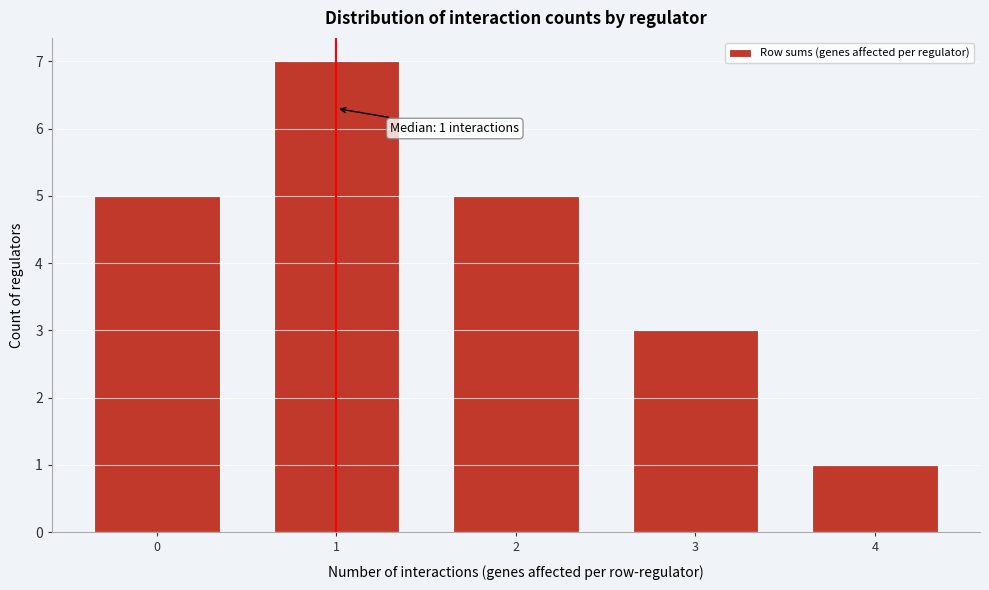

Reading left to right, extract all data points from this chart.

5	7	5	3	1